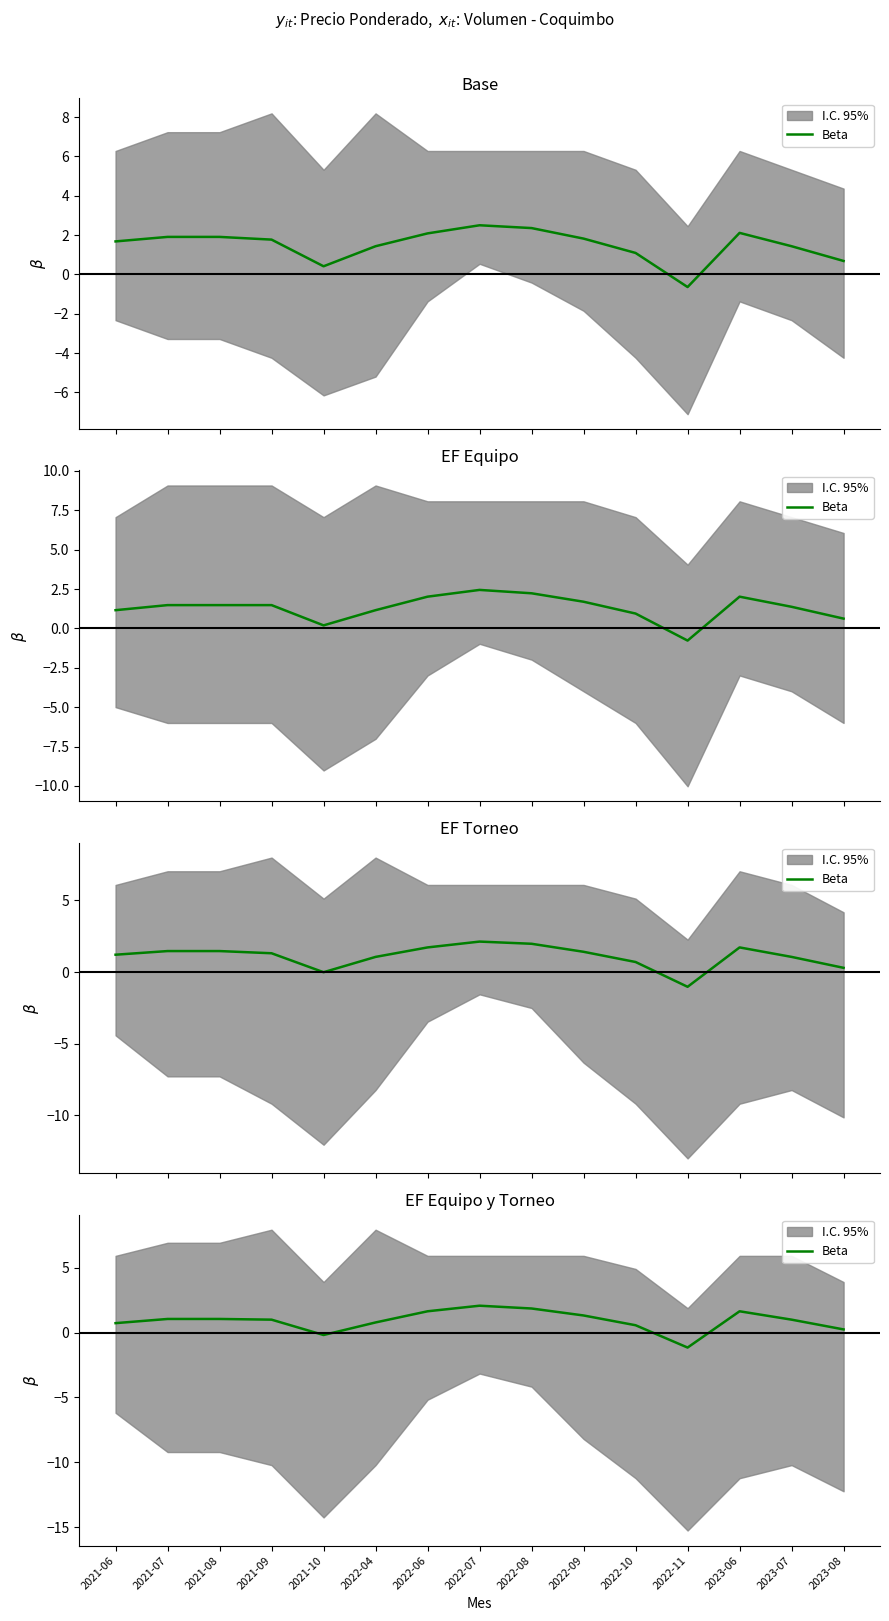

What is the change in value from 2021-10 to 2023-07?

+1.2